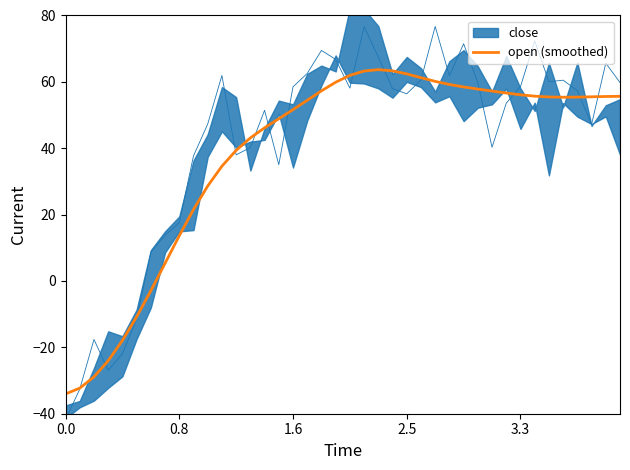

What is the highest value of the open (smoothed) series?

63.7